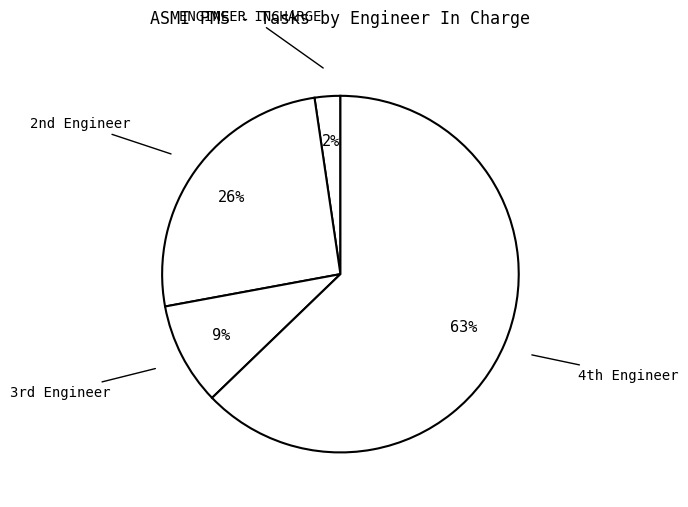

Which category has the biggest portion of the pie?

4th Engineer